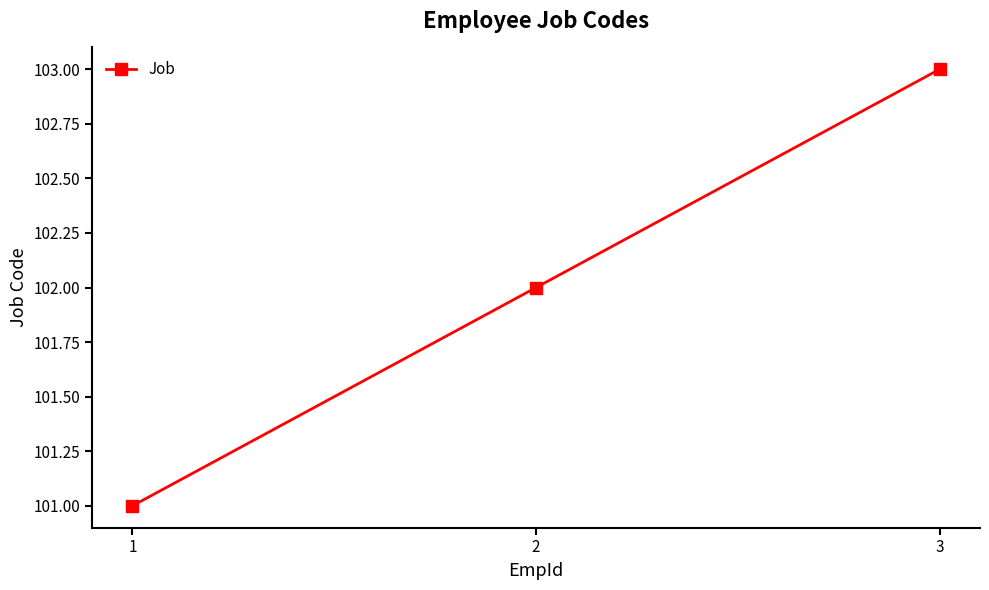

The value at 2 is 102. True or false?

True